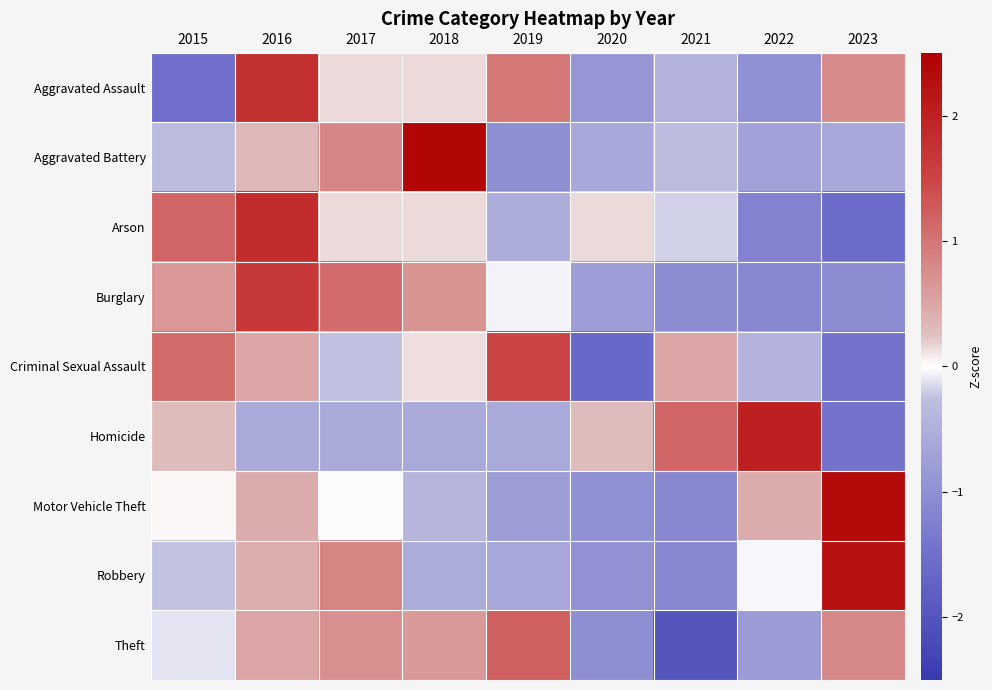

Reading left to right, transcribe all the data shown in this chart.

Aggravated Assault: 2015=-1.5	2016=1.8	2017=0.1	2018=0.1	2019=1.0	2020=-0.9	2021=-0.5	2022=-1.0	2023=0.8
Aggravated Battery: 2015=-0.3	2016=0.3	2017=0.8	2018=2.4	2019=-1.0	2020=-0.6	2021=-0.3	2022=-0.7	2023=-0.6
Arson: 2015=1.2	2016=1.8	2017=0.2	2018=0.2	2019=-0.5	2020=0.2	2021=-0.2	2022=-1.2	2023=-1.5
Burglary: 2015=0.6	2016=1.7	2017=1.1	2018=0.7	2019=-0.1	2020=-0.8	2021=-1.1	2022=-1.1	2023=-1.0
Criminal Sexual Assault: 2015=1.1	2016=0.5	2017=-0.3	2018=0.1	2019=1.5	2020=-1.6	2021=0.5	2022=-0.5	2023=-1.4
Homicide: 2015=0.3	2016=-0.6	2017=-0.6	2018=-0.6	2019=-0.6	2020=0.3	2021=1.2	2022=2.0	2023=-1.4
Motor Vehicle Theft: 2015=0.0	2016=0.5	2017=-0.0	2018=-0.4	2019=-0.8	2020=-1.0	2021=-1.1	2022=0.5	2023=2.4
Robbery: 2015=-0.2	2016=0.4	2017=0.8	2018=-0.6	2019=-0.6	2020=-1.0	2021=-1.1	2022=-0.0	2023=2.3
Theft: 2015=-0.1	2016=0.5	2017=0.7	2018=0.6	2019=1.2	2020=-1.0	2021=-2.0	2022=-0.8	2023=0.8